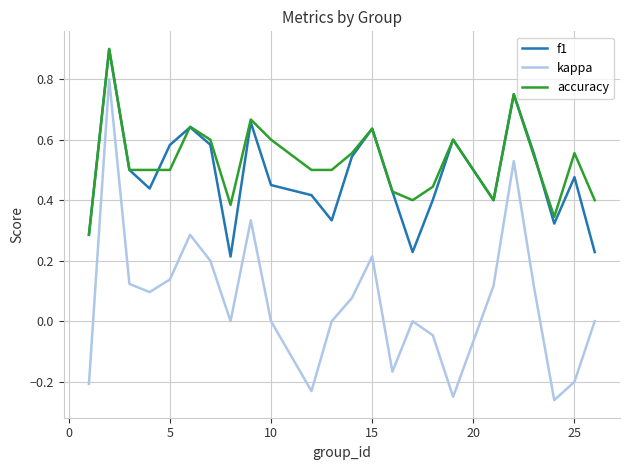

True or false: kappa and f1 cross at least once.

False